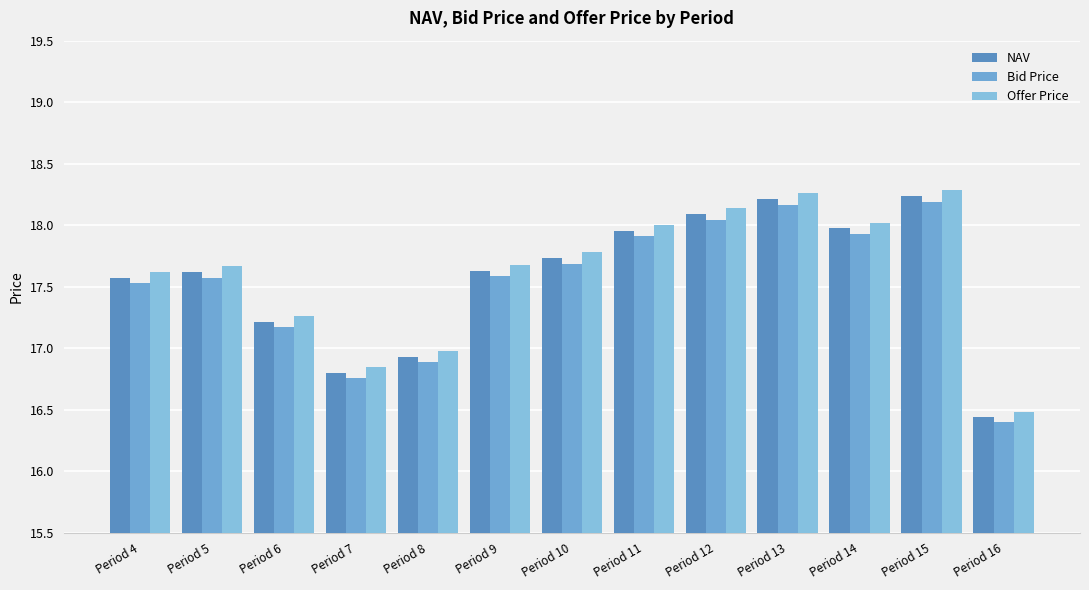

How many groups of bars are there?

13